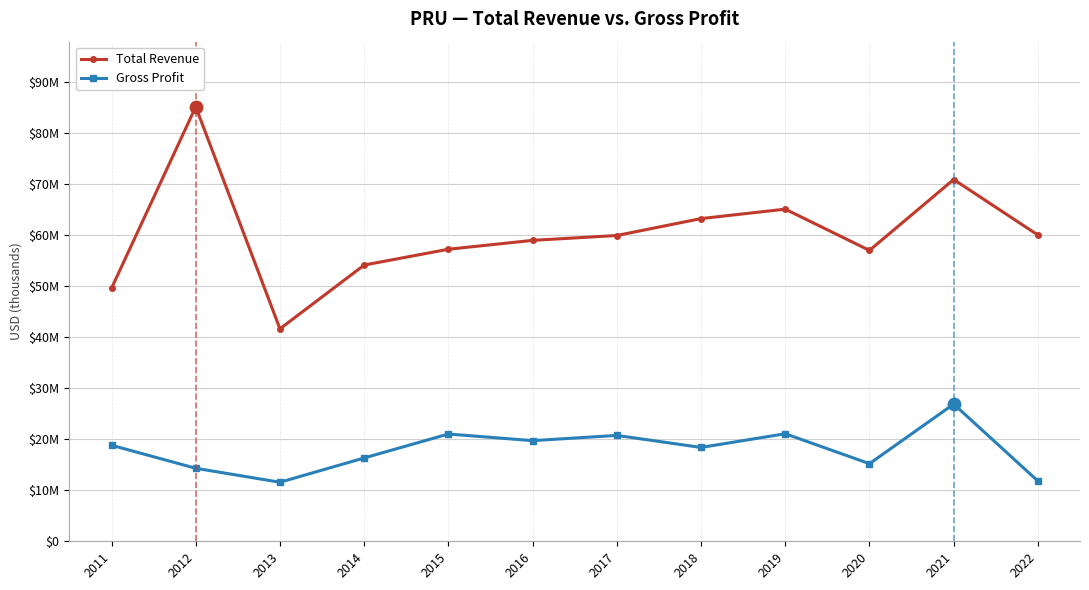

Is the value of Gross Profit at 2015 greater than the value of Total Revenue at 2017?

No